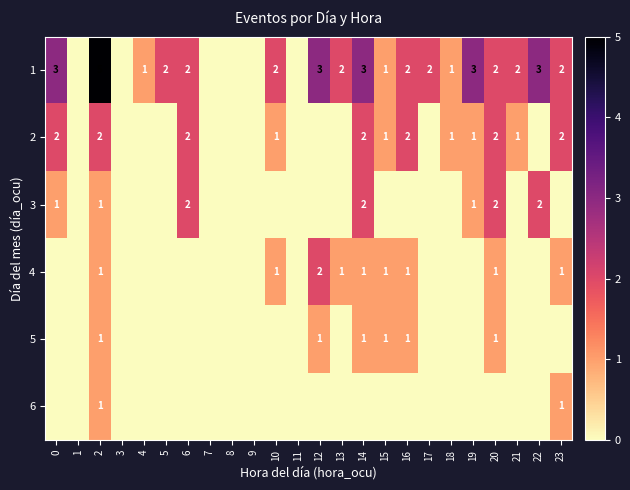

The value of 2 at 0 is 3. True or false?

False